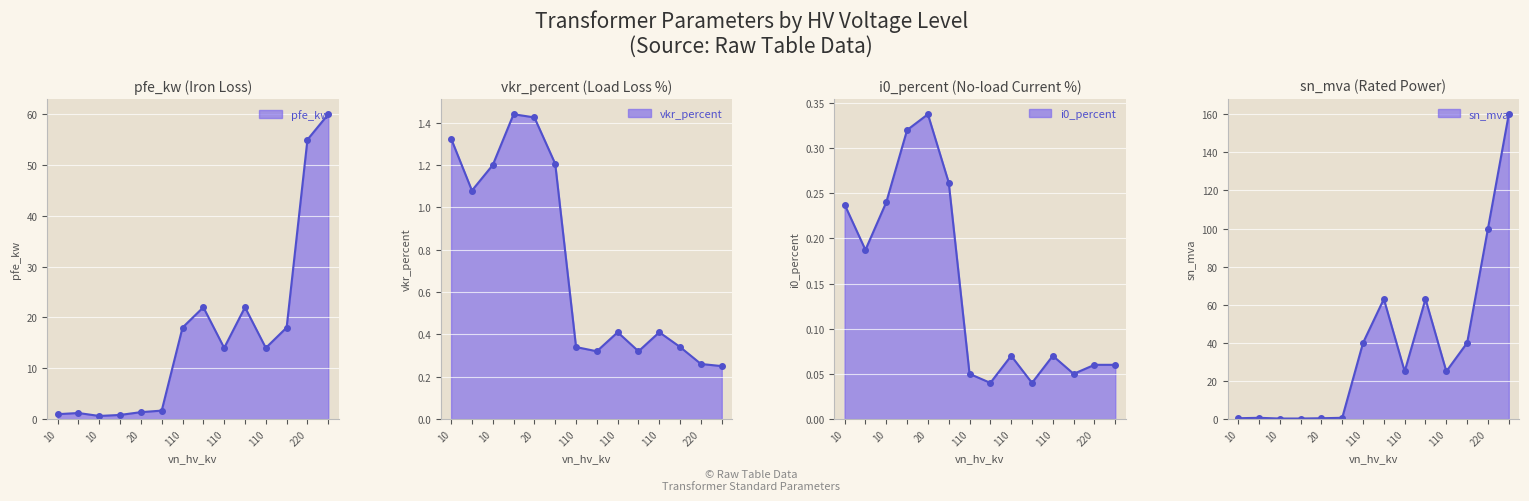

At how many categories does at least one series exceed 9?

8